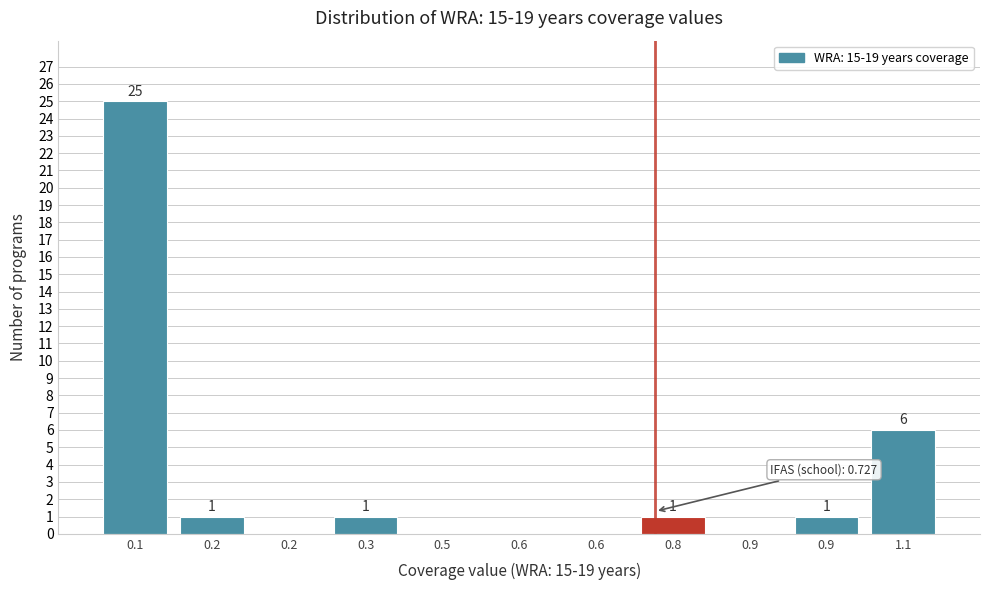

How many positive values are there?

6